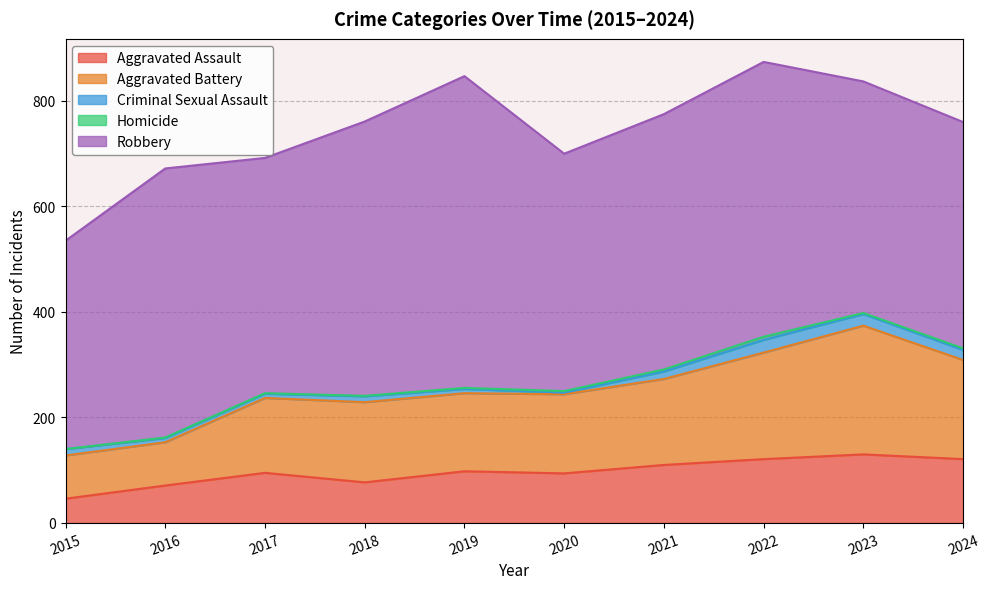

Reading left to right, list all the values displayed in this chart.

Aggravated Assault: 2015=46	2016=71	2017=95	2018=77	2019=98	2020=94	2021=110	2022=121	2023=130	2024=121
Aggravated Battery: 2015=82	2016=82	2017=142	2018=152	2019=148	2020=150	2021=163	2022=202	2023=244	2024=188
Criminal Sexual Assault: 2015=12	2016=8	2017=8	2018=11	2019=8	2020=3	2021=14	2022=24	2023=22	2024=19
Homicide: 2015=0	2016=1	2017=1	2018=1	2019=2	2020=3	2021=4	2022=6	2023=2	2024=3
Robbery: 2015=395	2016=510	2017=446	2018=520	2019=591	2020=450	2021=484	2022=521	2023=439	2024=429